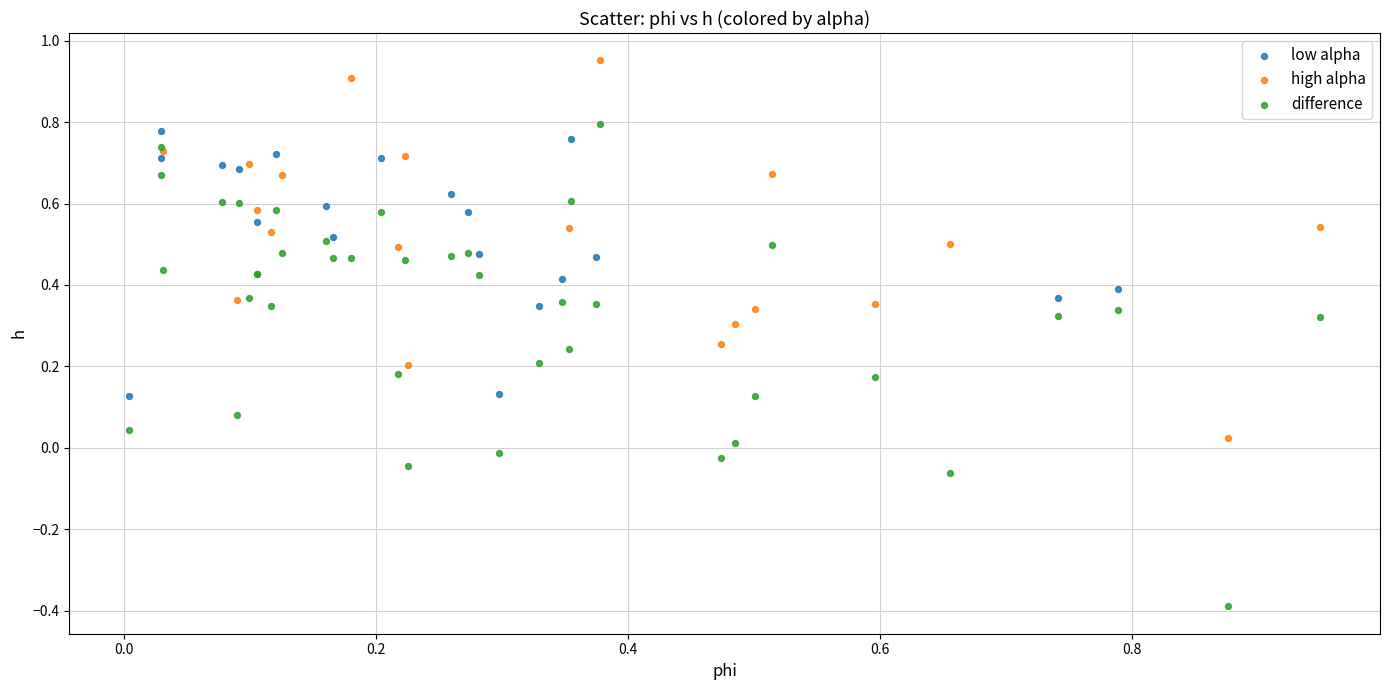

Which series contains the lowest Y value?

difference